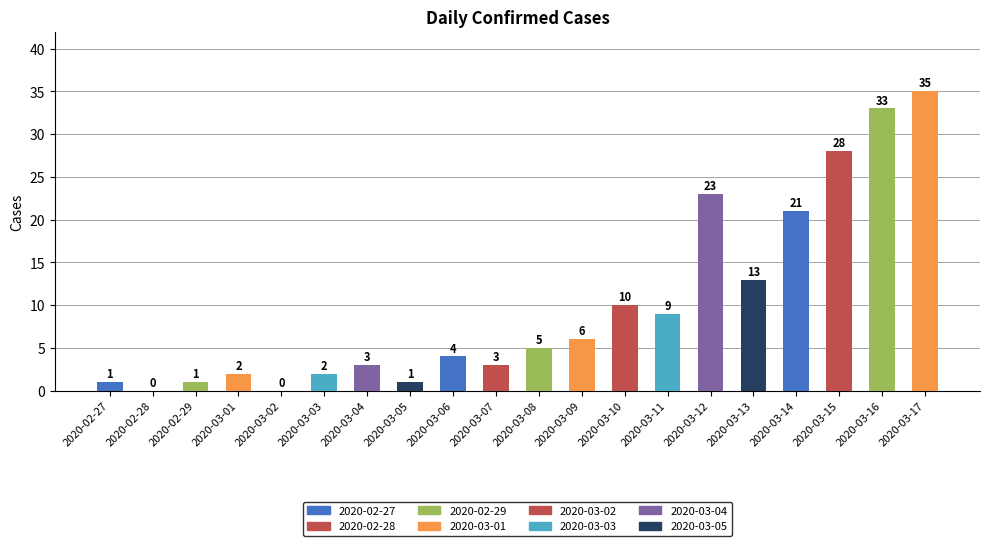

What is the sum of the values at 2020-03-03 and 2020-03-17?

37